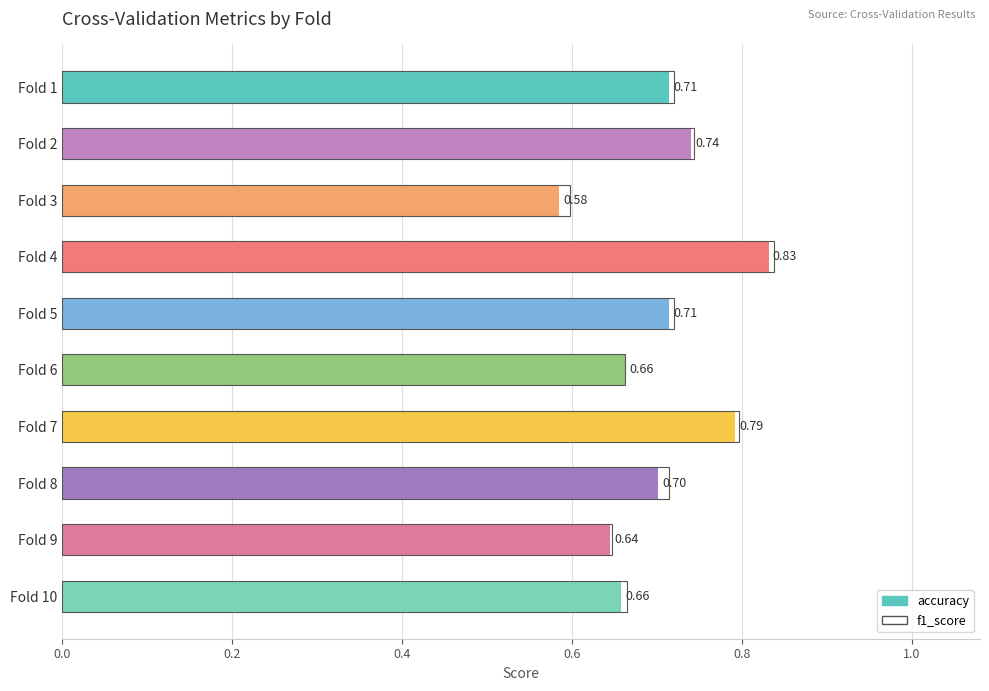

Is it true that accuracy equals 0.7 at Fold 6?

True